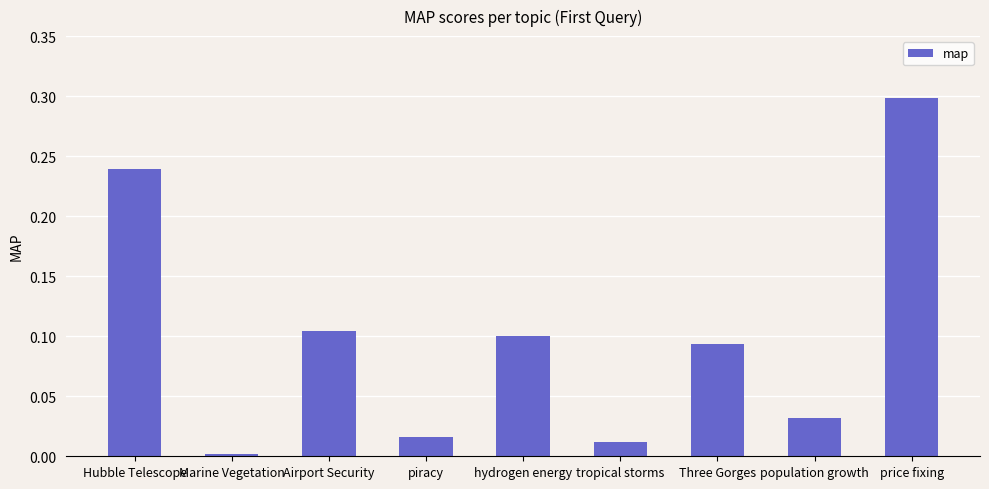

What is the label of the 3rd bar from the left?

Airport Security